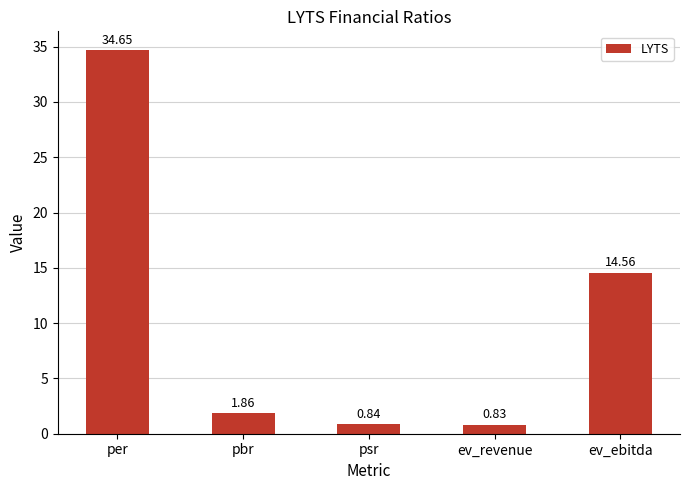

What is the difference between the maximum and minimum values?

33.8